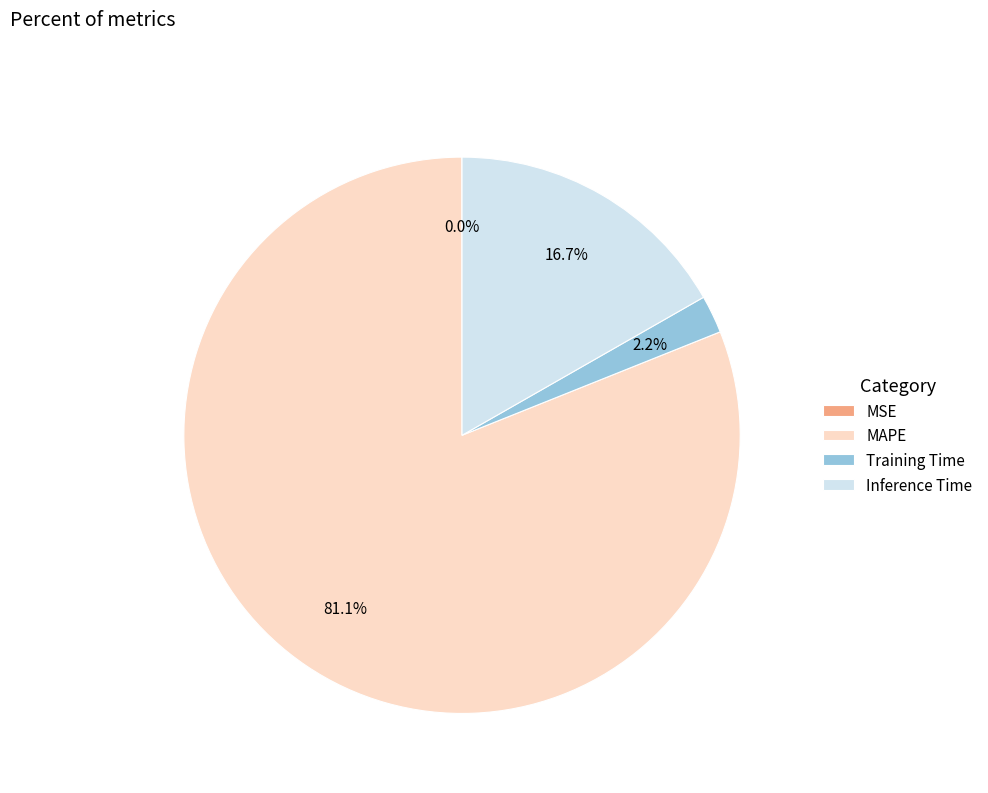

What is the largest slice in the pie chart?

MAPE